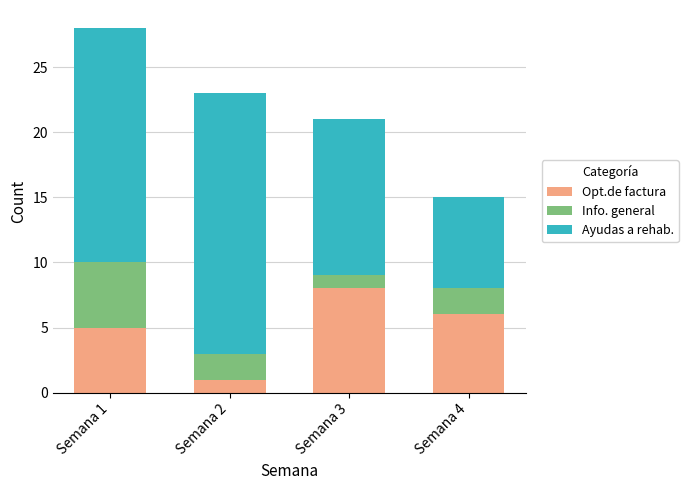

What is the sum of all Opt.de factura values?

20